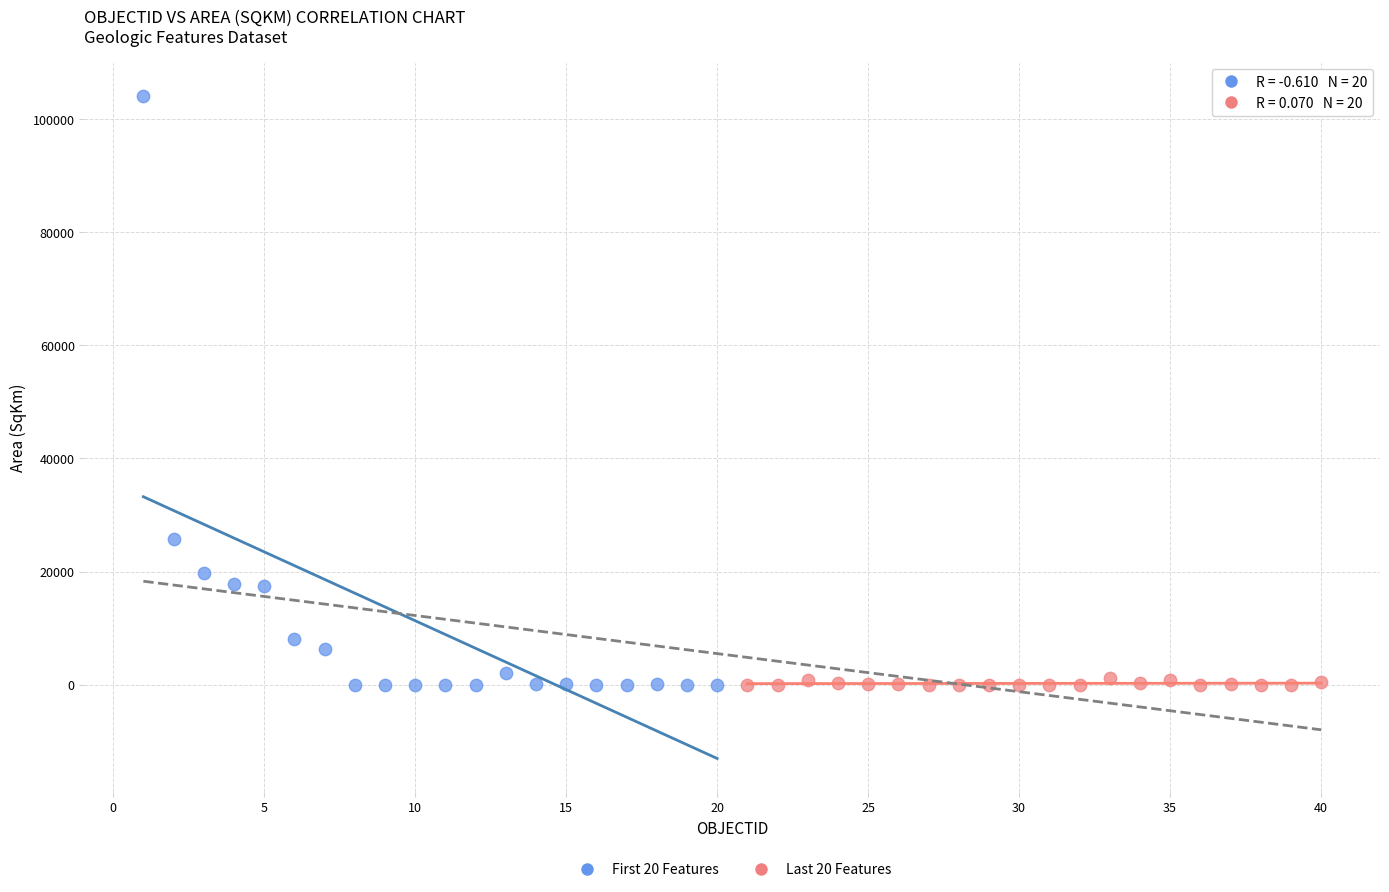

Which series has the widest spread of Y values?

First 20 Features